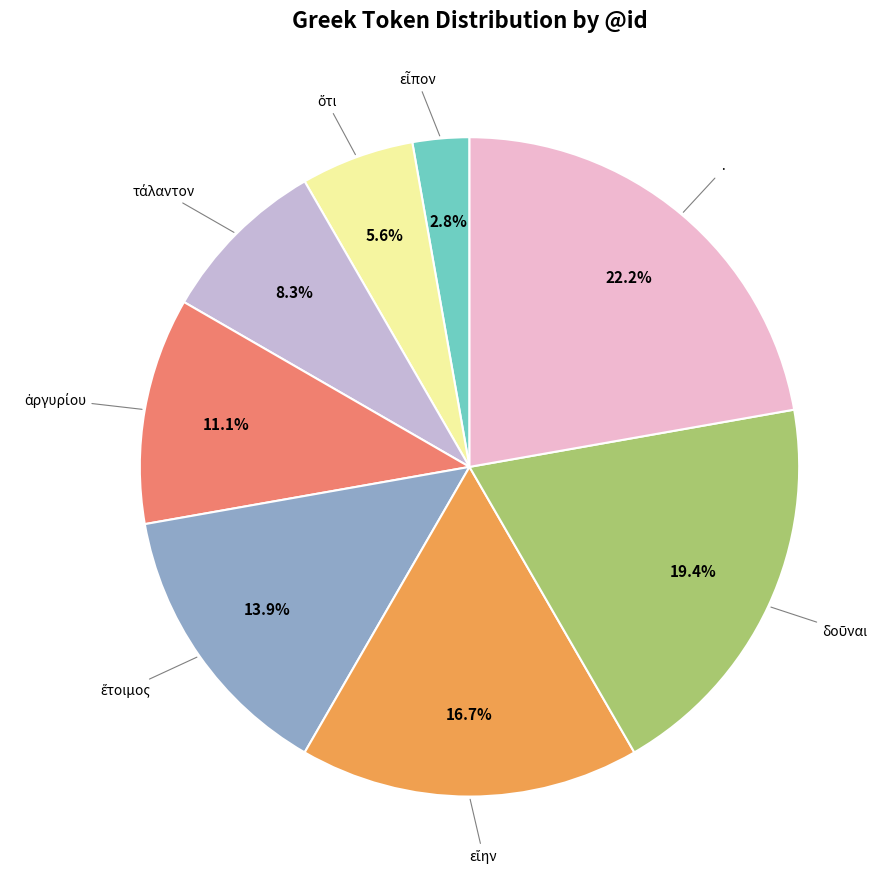

Does any single category account for the majority?

No